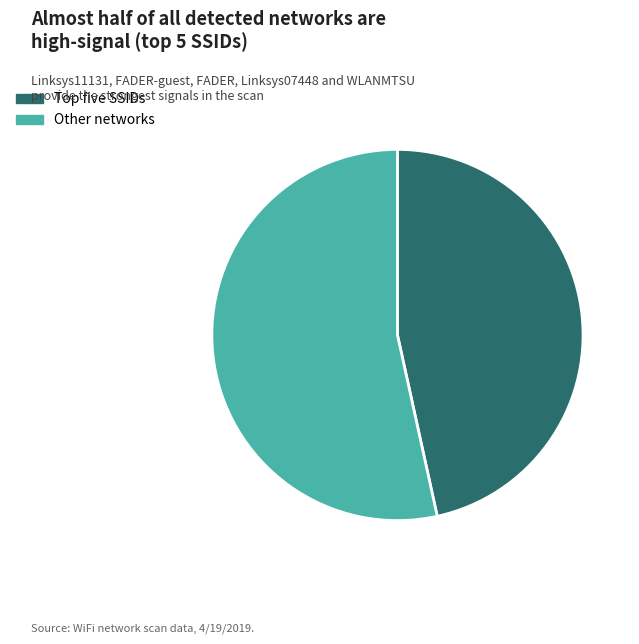

Rank the categories by value from highest to lowest.

Other networks, Top five SSIDs